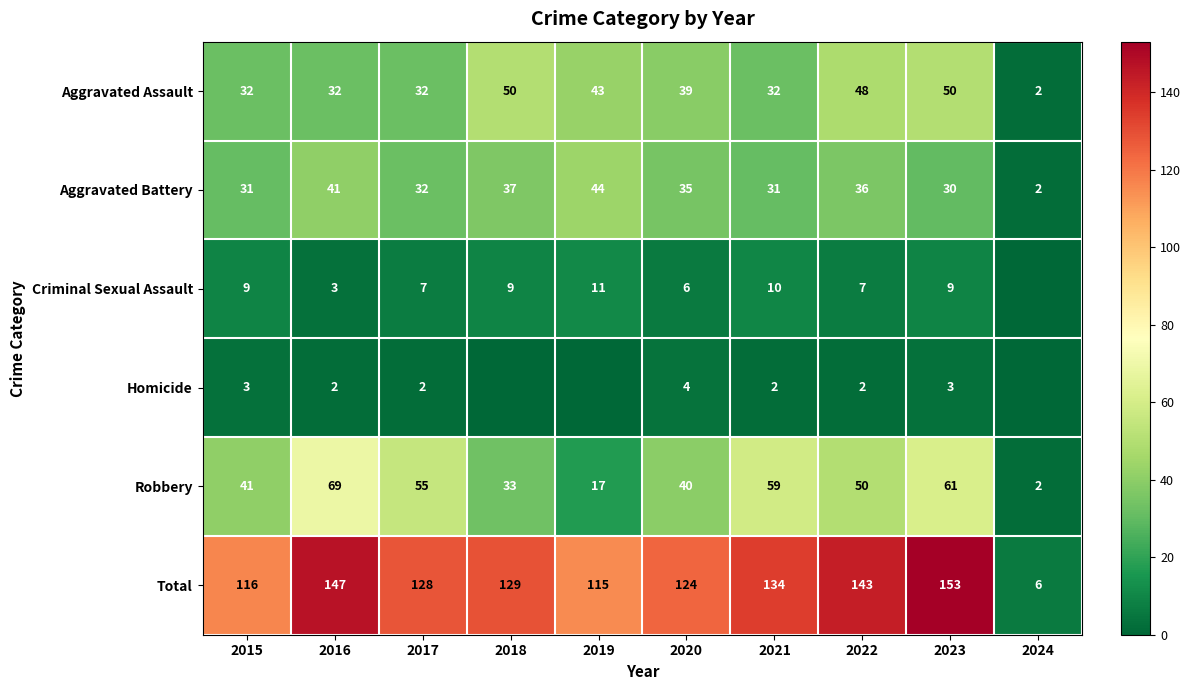

The value of Total at 2017 is 209. True or false?

False